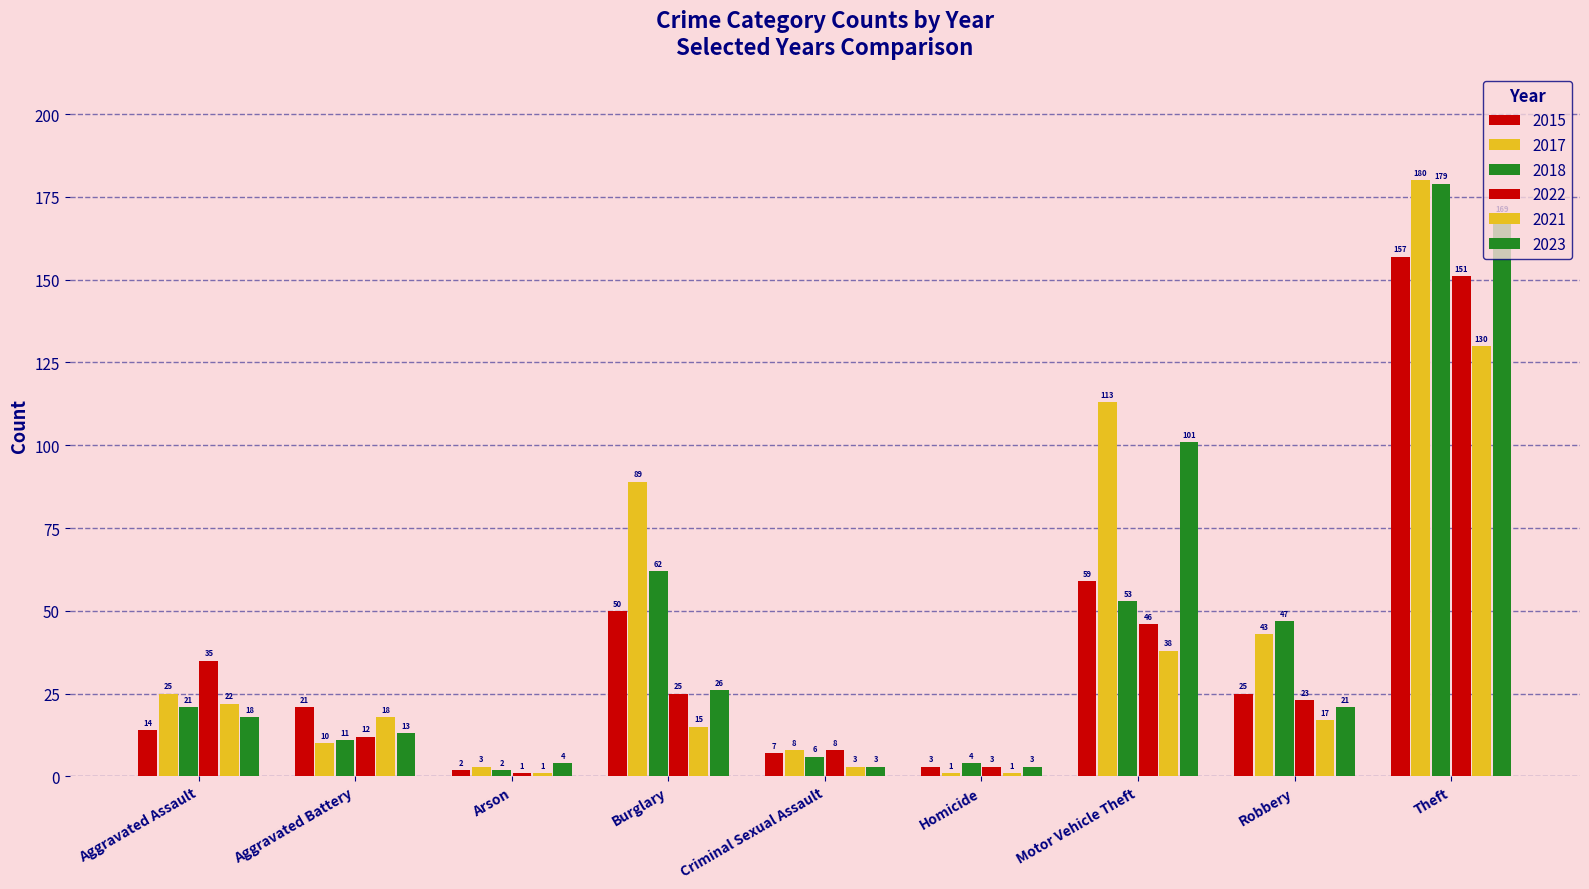

What is the difference between the 2015 values at Motor Vehicle Theft and Theft?

98